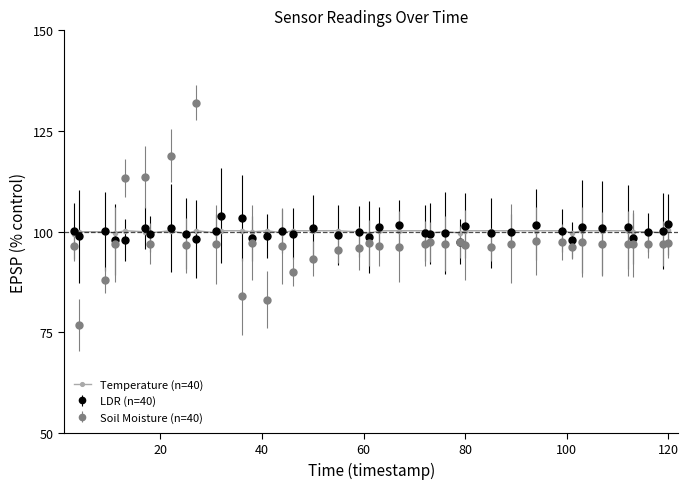

The Temperature (n=40) series shows 100.2 at 80. True or false?

True